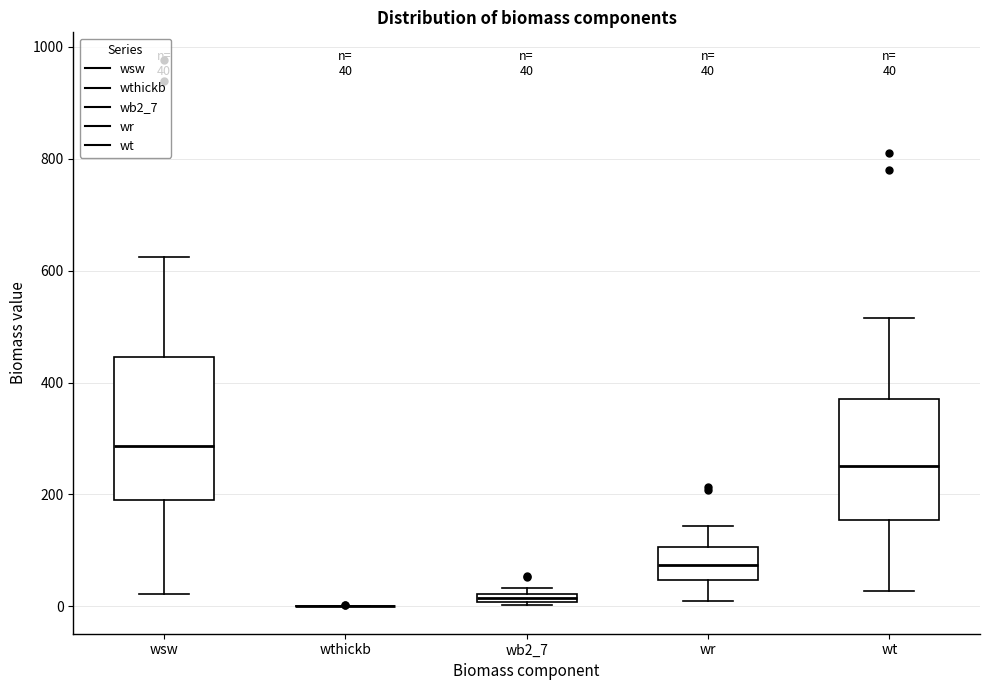

Which box is the tallest, from its lower edge to its upper edge?

wsw